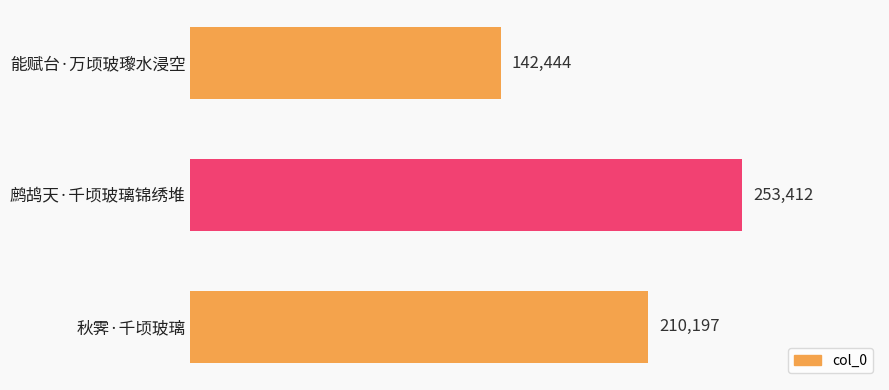

Rank the categories by value from highest to lowest.

鹧鸪天·千顷玻璃锦绣堆, 秋霁·千顷玻璃, 能赋台·万顷玻瓈水浸空